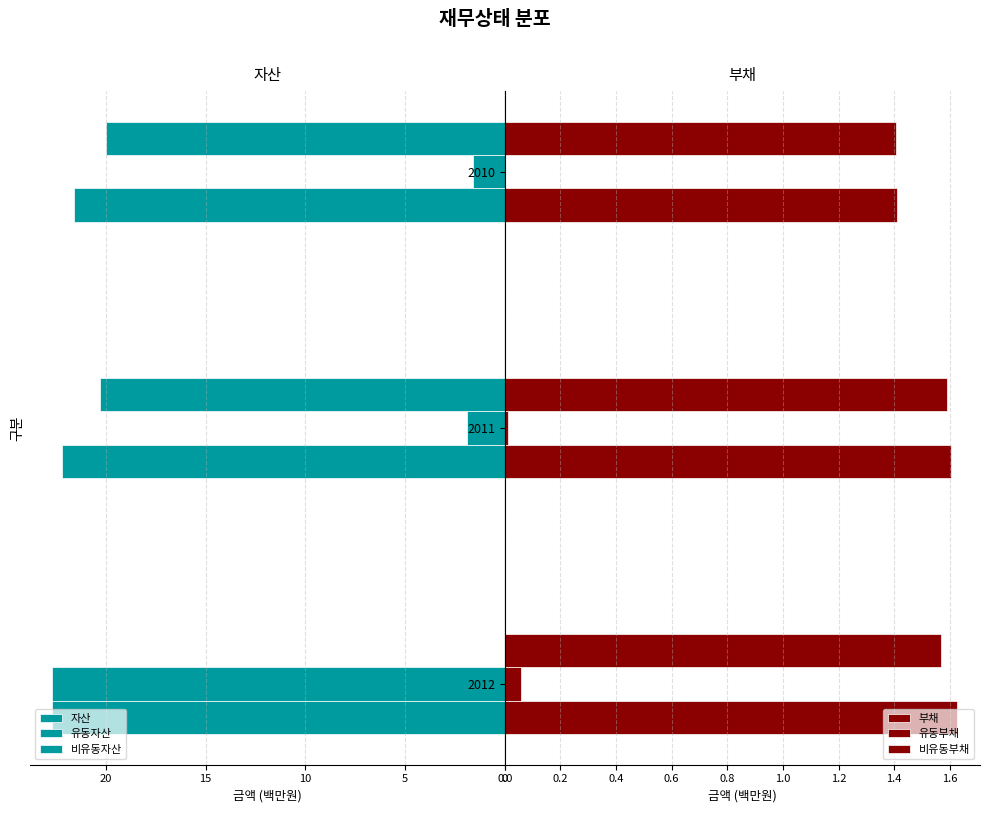

Are the bars grouped side by side (vs. stacked)?

Yes